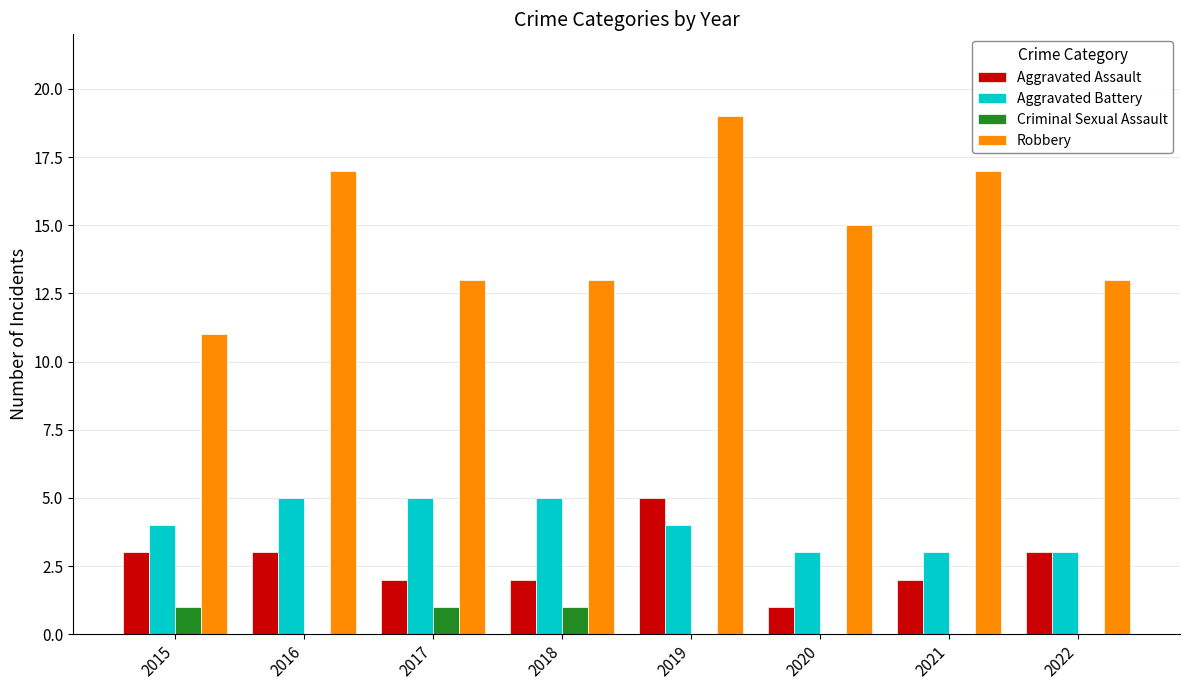

Count the Aggravated Assault values in the range 2 to 3.

6